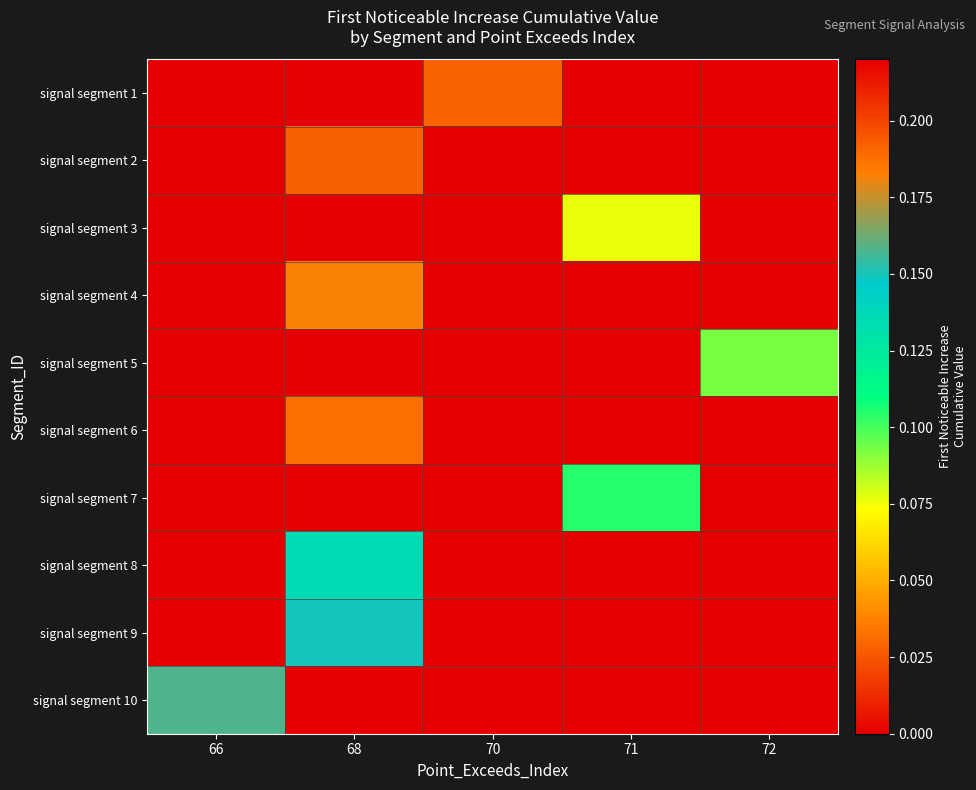

Count the number of categories in the chart.

5